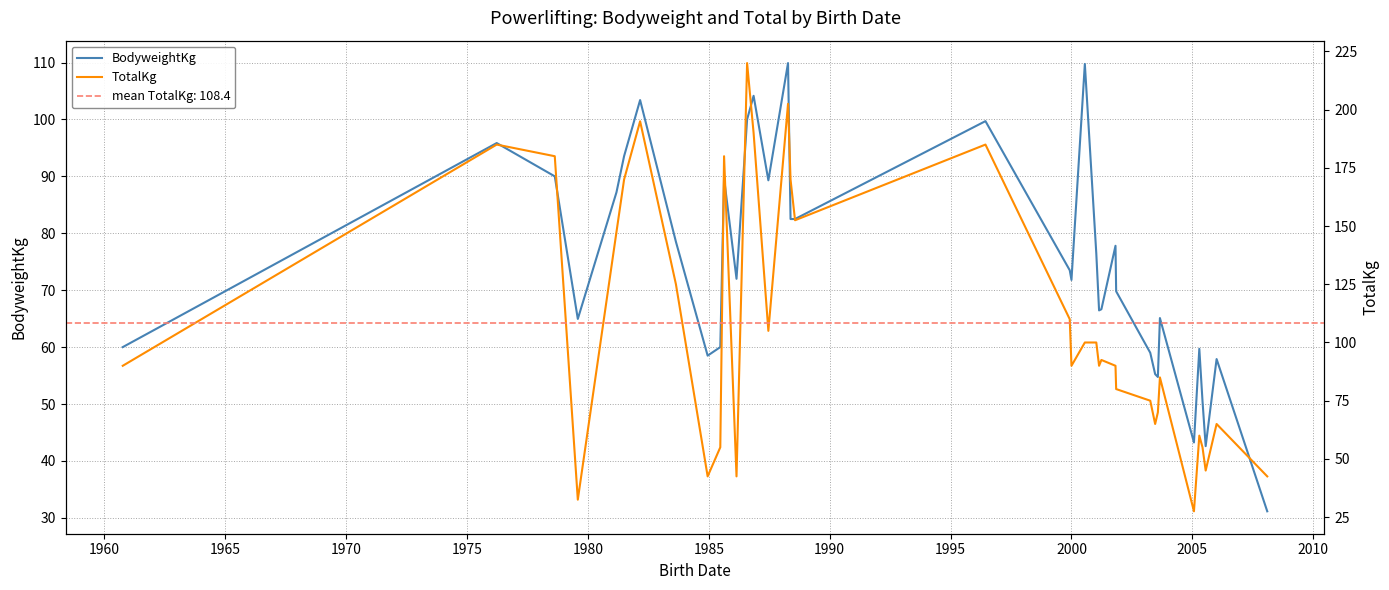

What is the value of the TotalKg point at the 36th from the left?

65.0